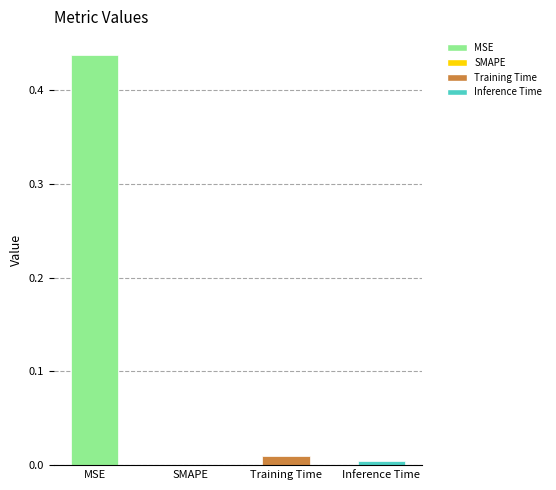

True or false: the data shows 0.3 at SMAPE.

False